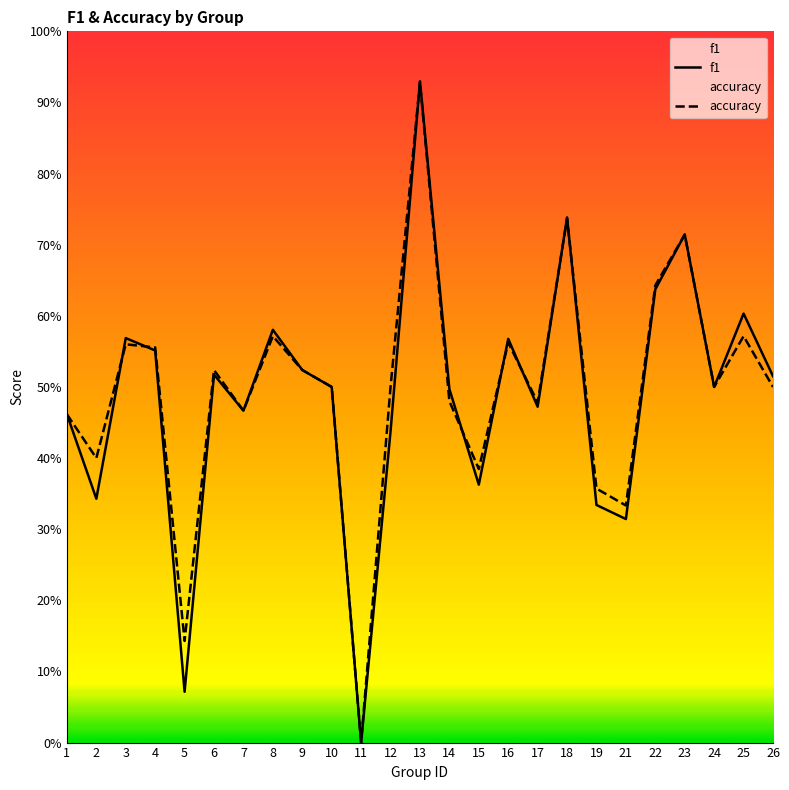

How many interior local peaks does the f1 series have?

8